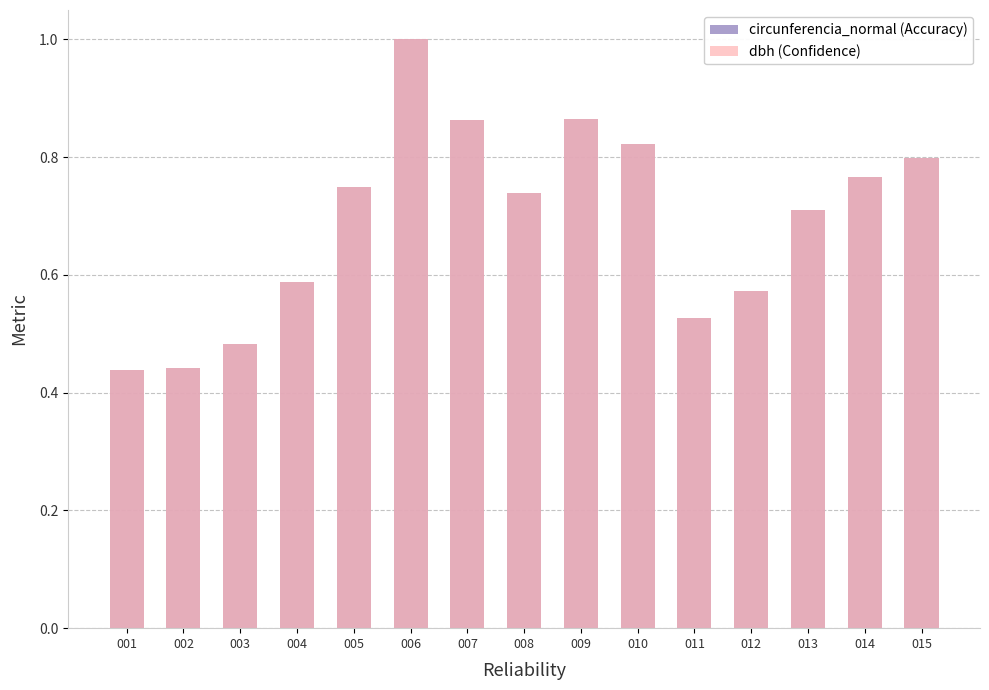

Which series changed the most between 003 and 011?

dbh (Confidence)